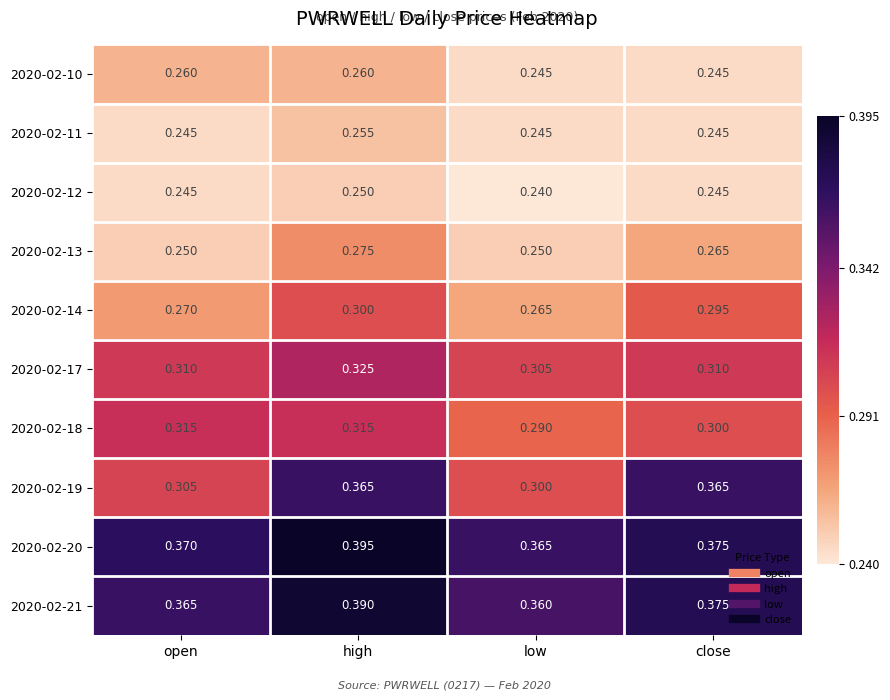

List the series in order of their peak value, lowest first.

2020-02-12, 2020-02-11, 2020-02-10, 2020-02-13, 2020-02-14, 2020-02-18, 2020-02-17, 2020-02-19, 2020-02-21, 2020-02-20